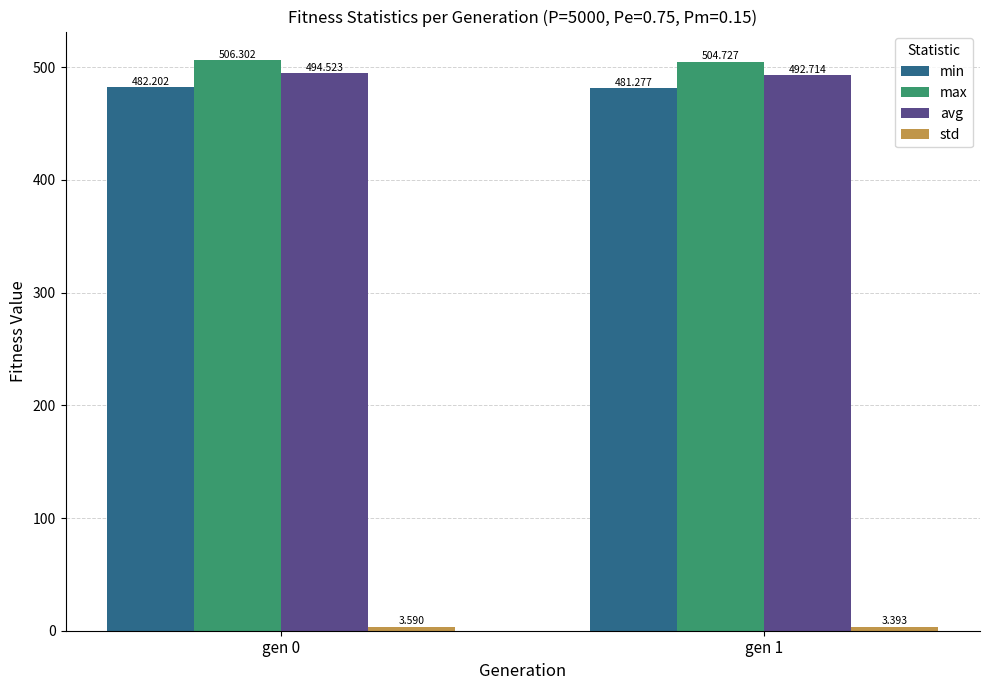

At how many categories does at least one series exceed 435?

2